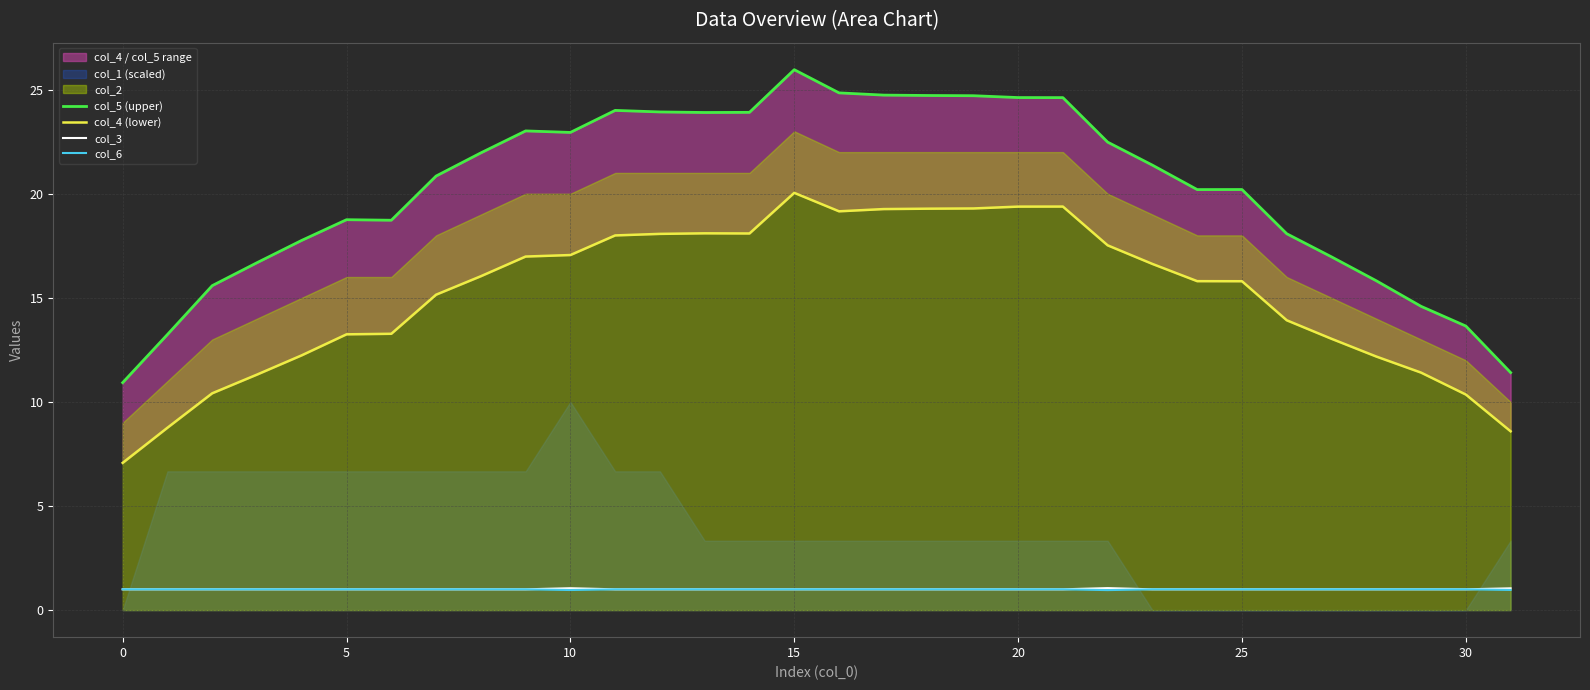

True or false: col_5 (upper) and col_4 (lower) cross at least once.

False